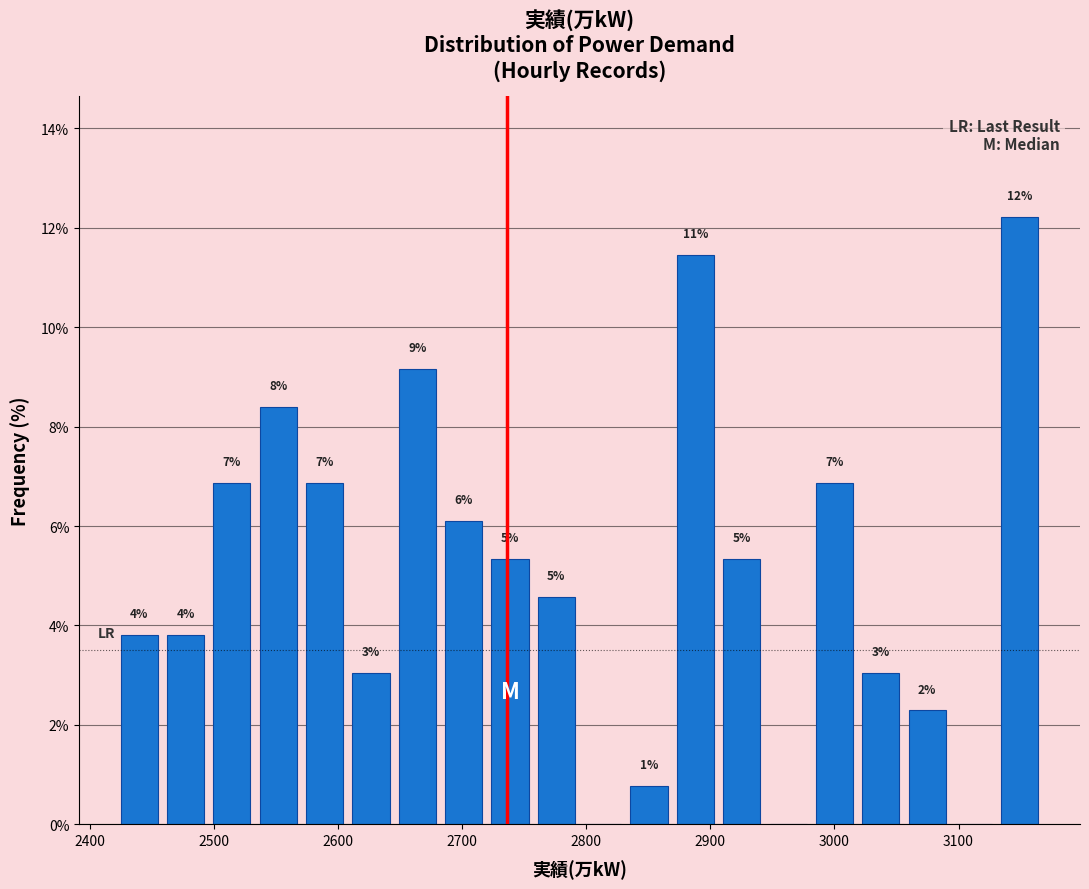

Around what value on the x-axis is the tallest bar? Give the approximate position of its centre, as read against the axis.

3150